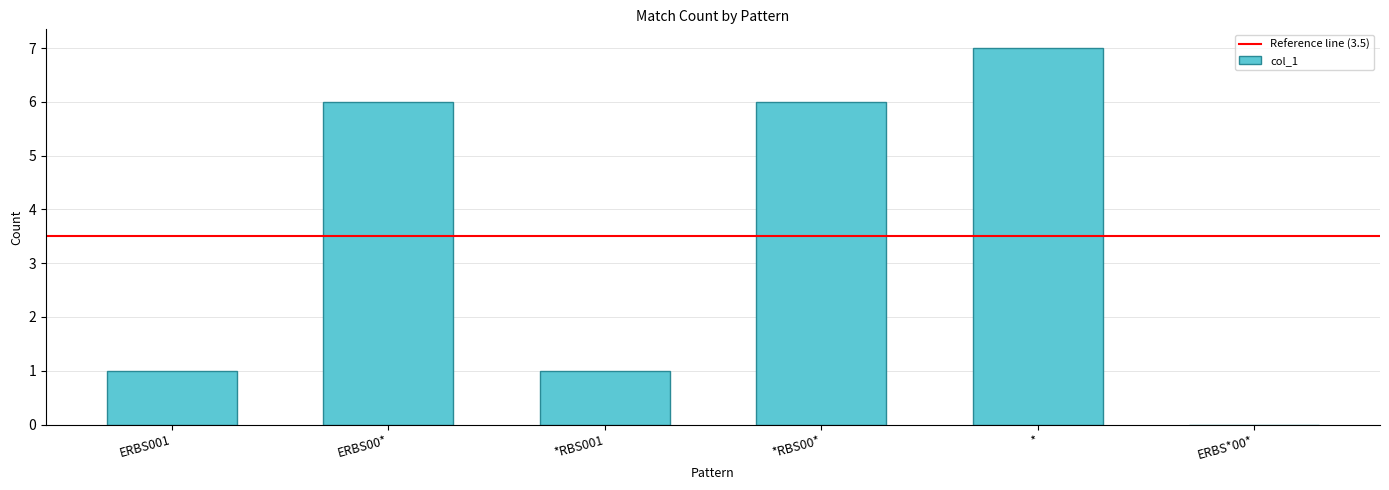

At which category does the chart reach its peak across all series?

*